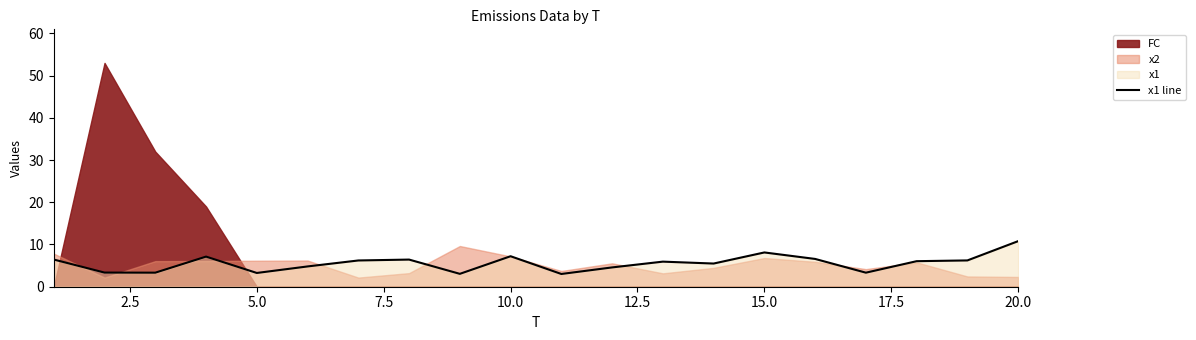

Does the chart have visible grid lines?

No